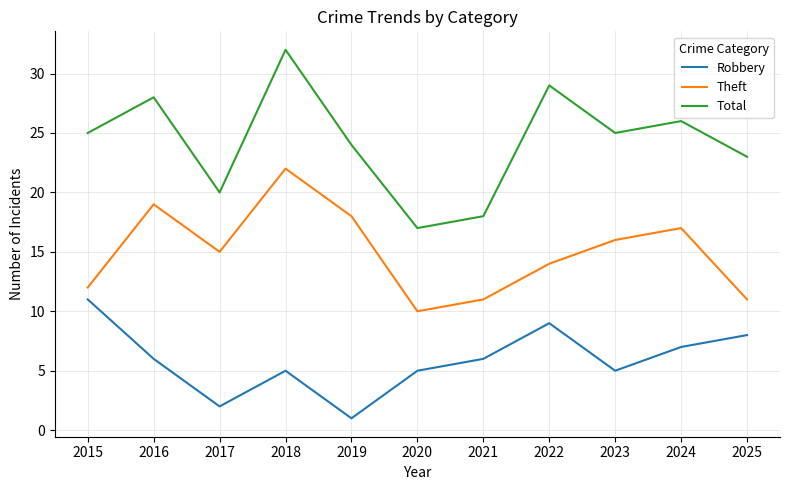

True or false: Total and Robbery intersect in this chart.

False